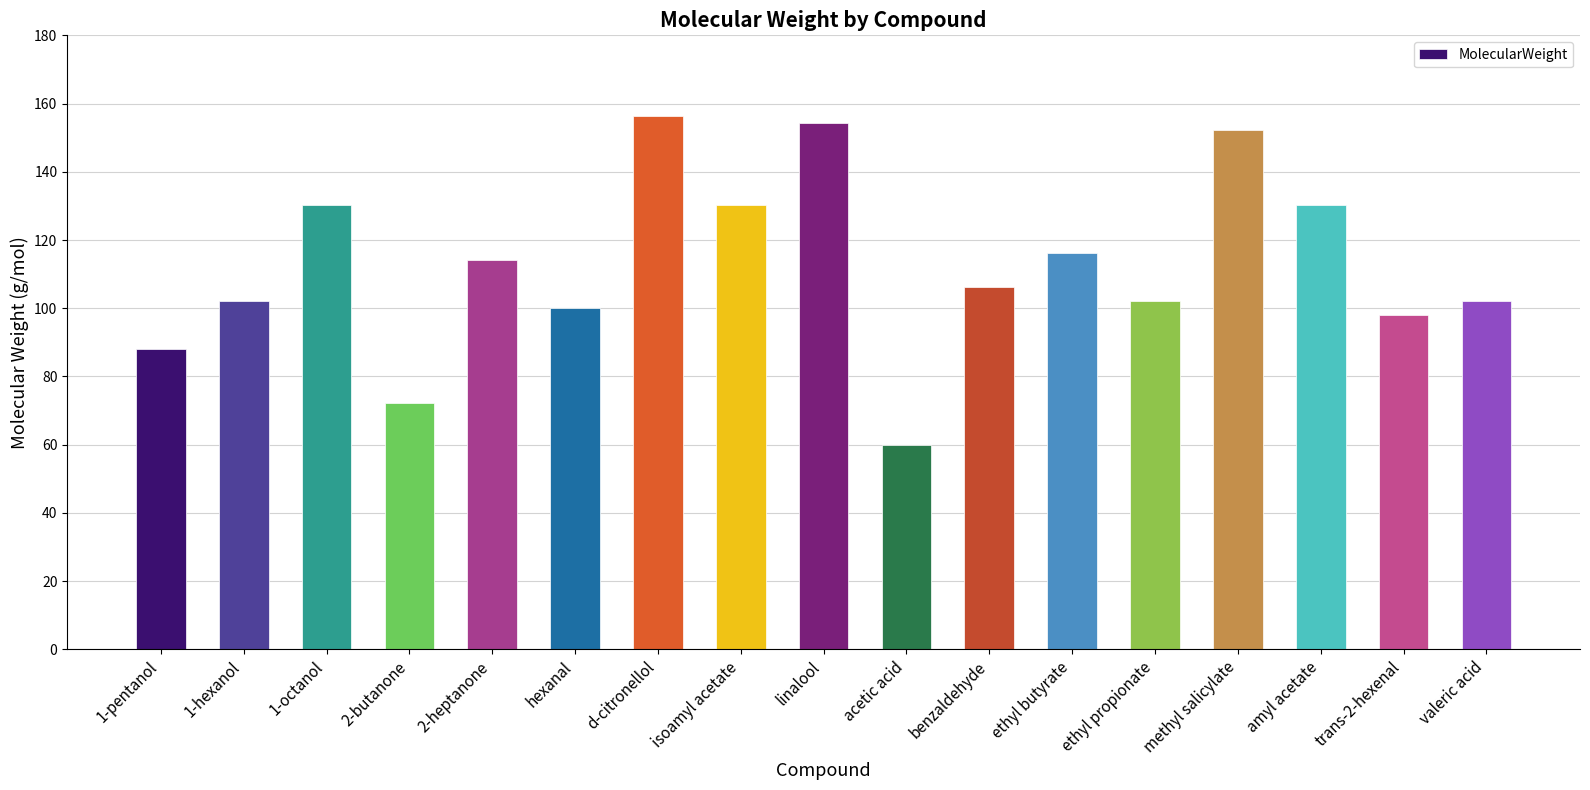

The value at hexanal is 100.2. True or false?

True